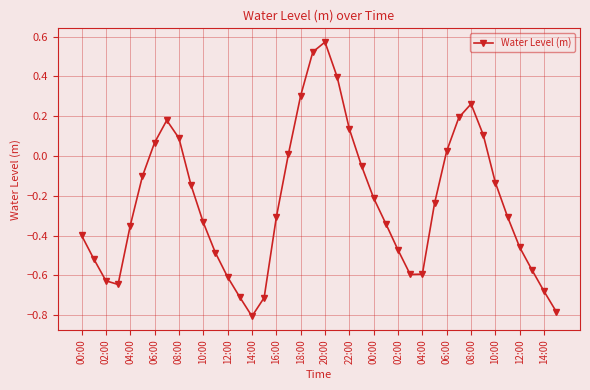

What is the value of the 22nd point from the left?

0.4